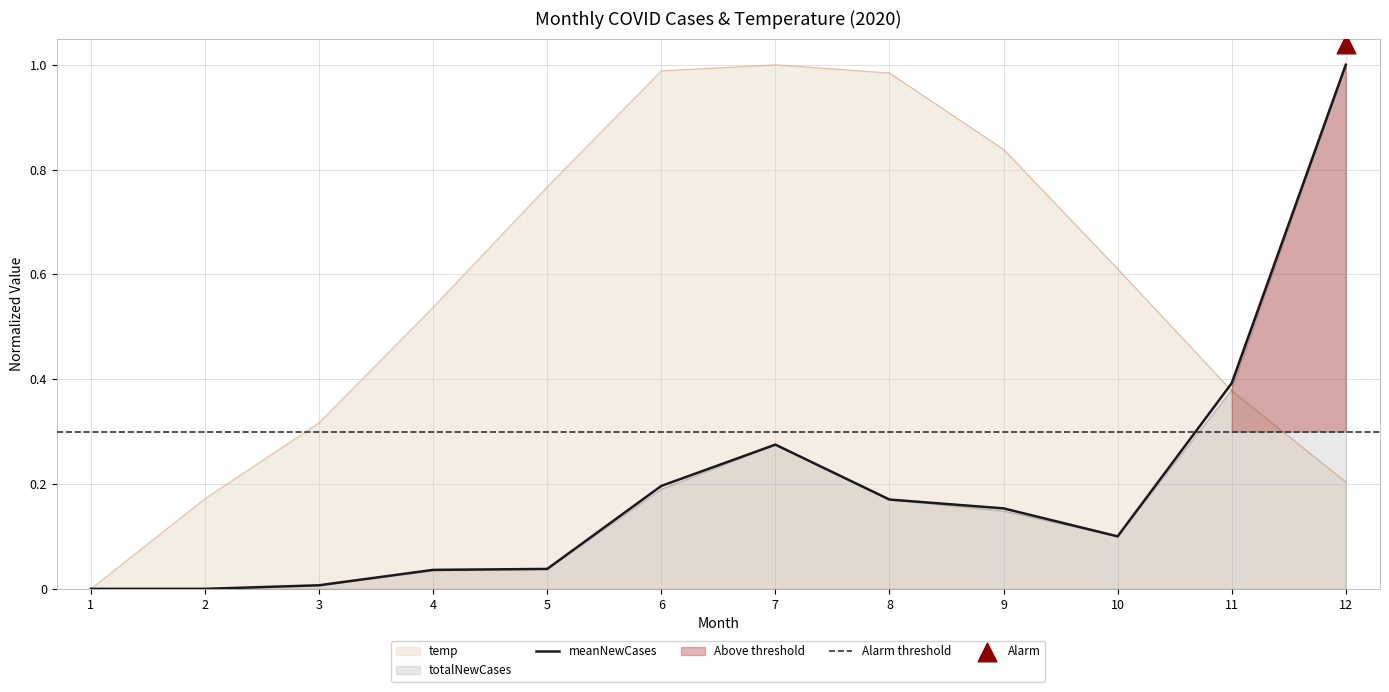

Which series reaches the minimum Y coordinate?

meanNewCases